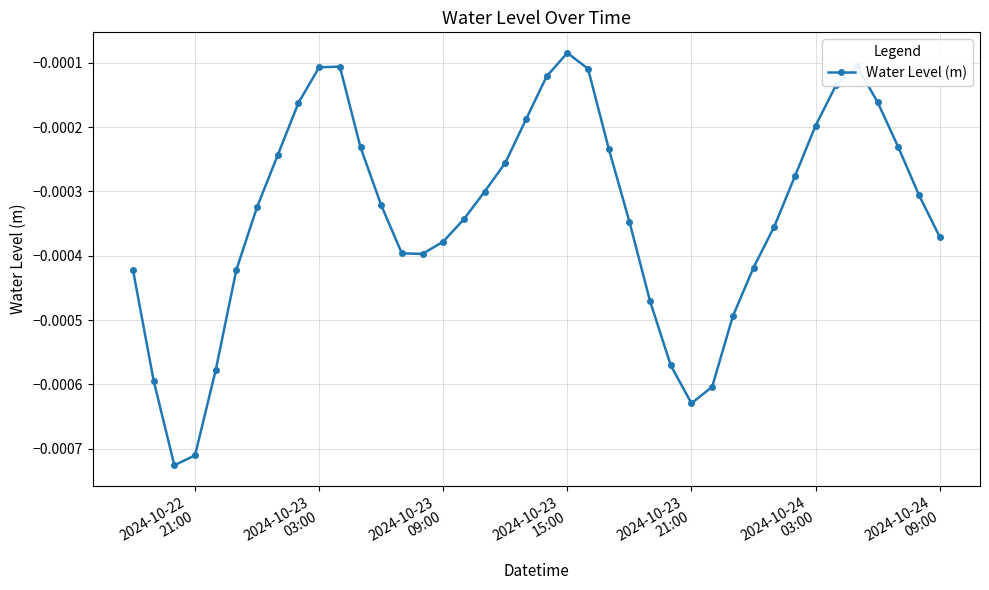

Does the chart have visible grid lines?

Yes